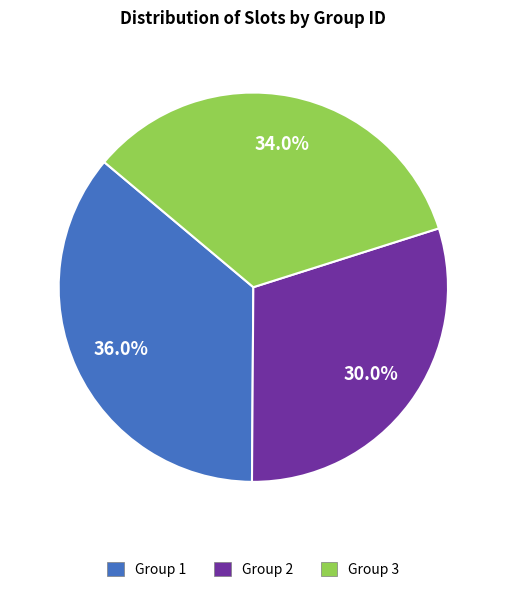

Approximately how many times larger is the value at Group 3 compared to Group 1?

0.9